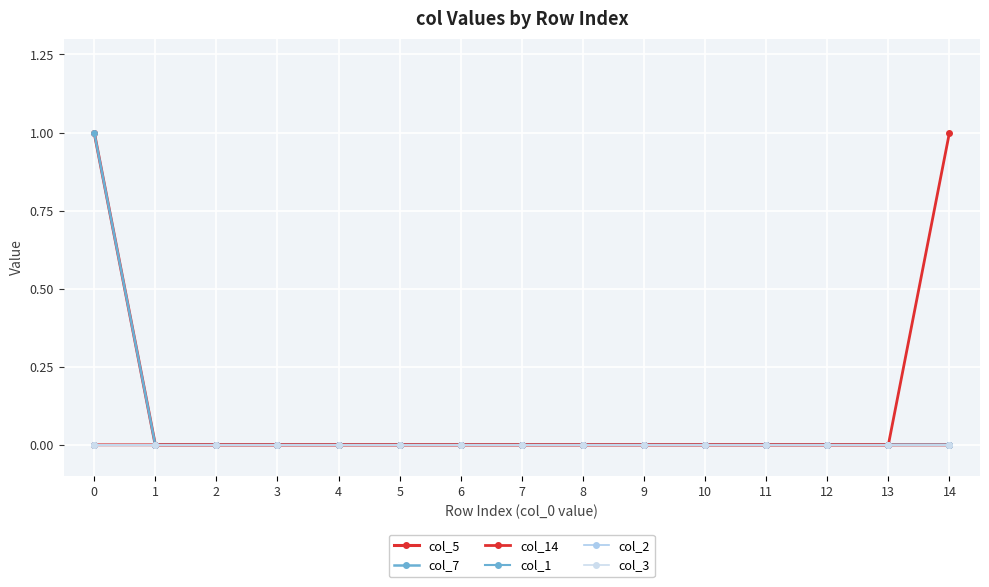

Which has a higher value, 3 or 13?

3